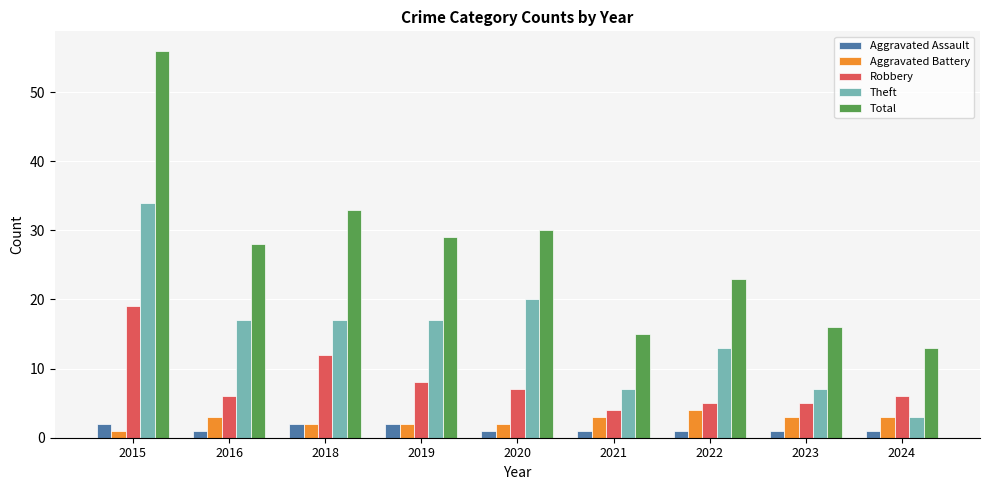

Which series has the widest spread of values?

Total